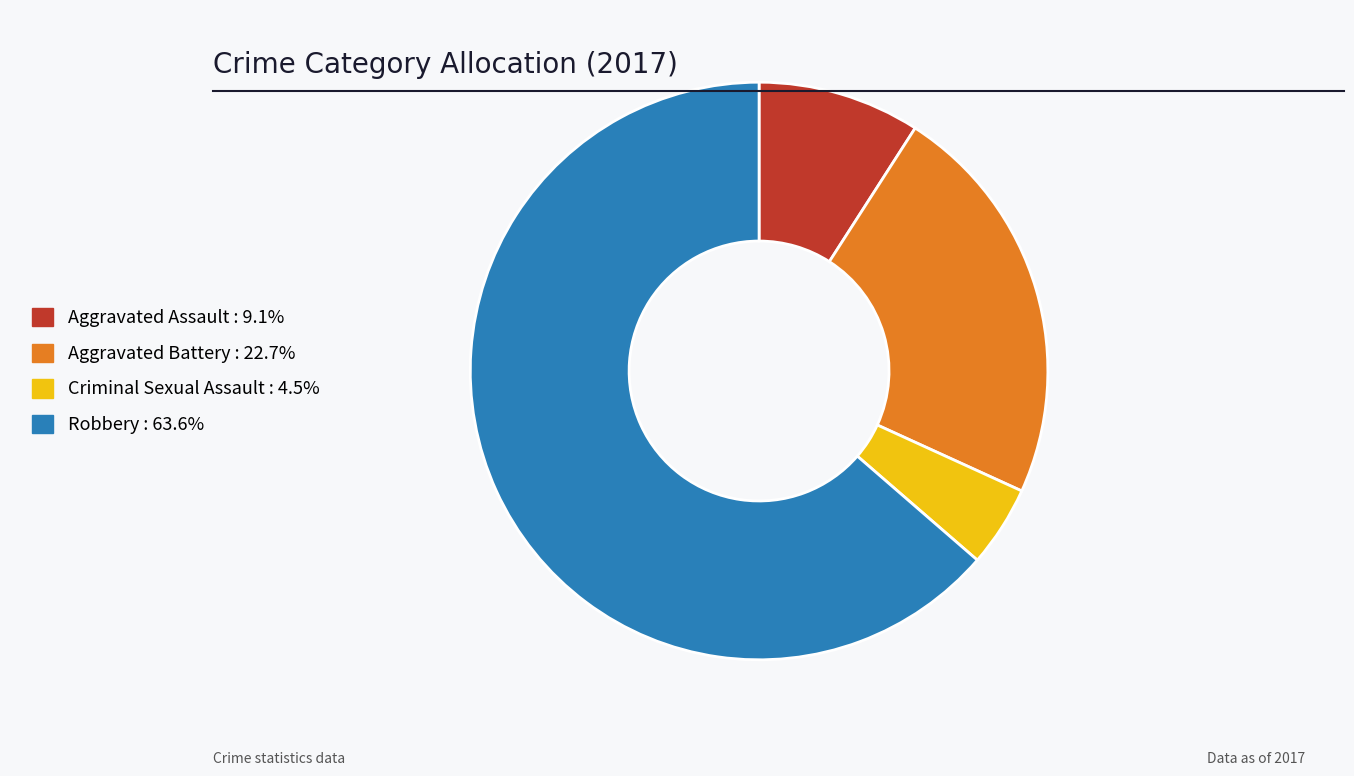

Rank the categories by value from highest to lowest.

Robbery, Aggravated Battery, Aggravated Assault, Criminal Sexual Assault